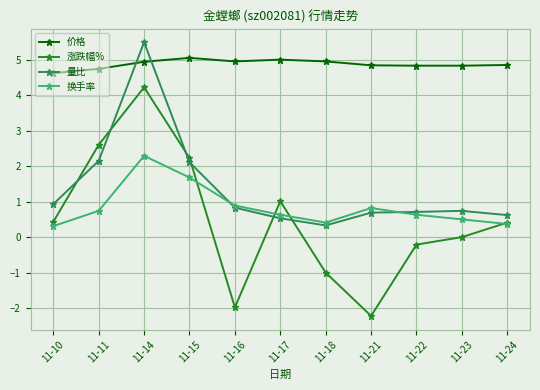

What value does the 换手率 series have at 11-10?

0.3